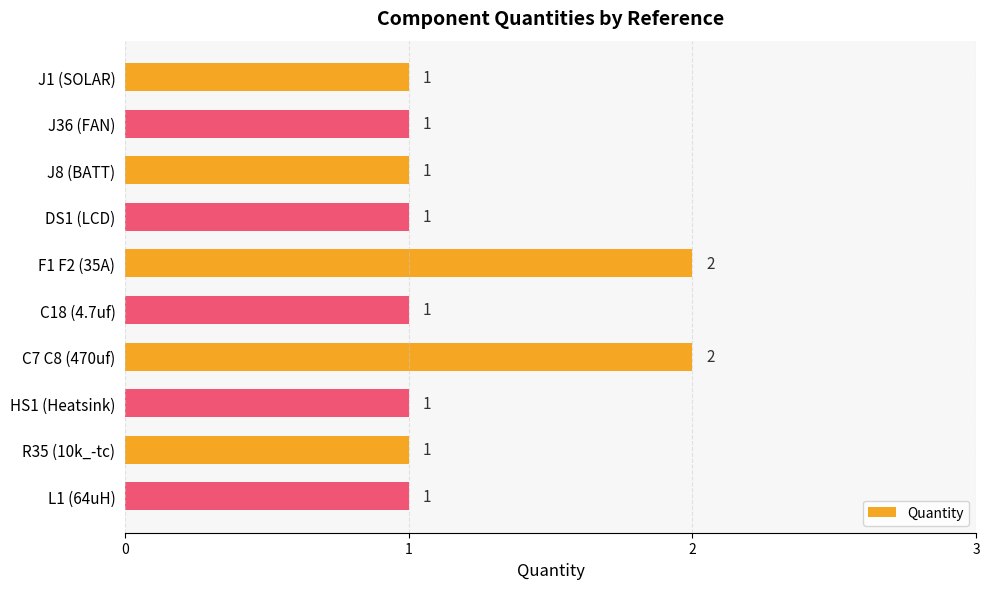

What is the label of the 1st bar from the top?

J1 (SOLAR)